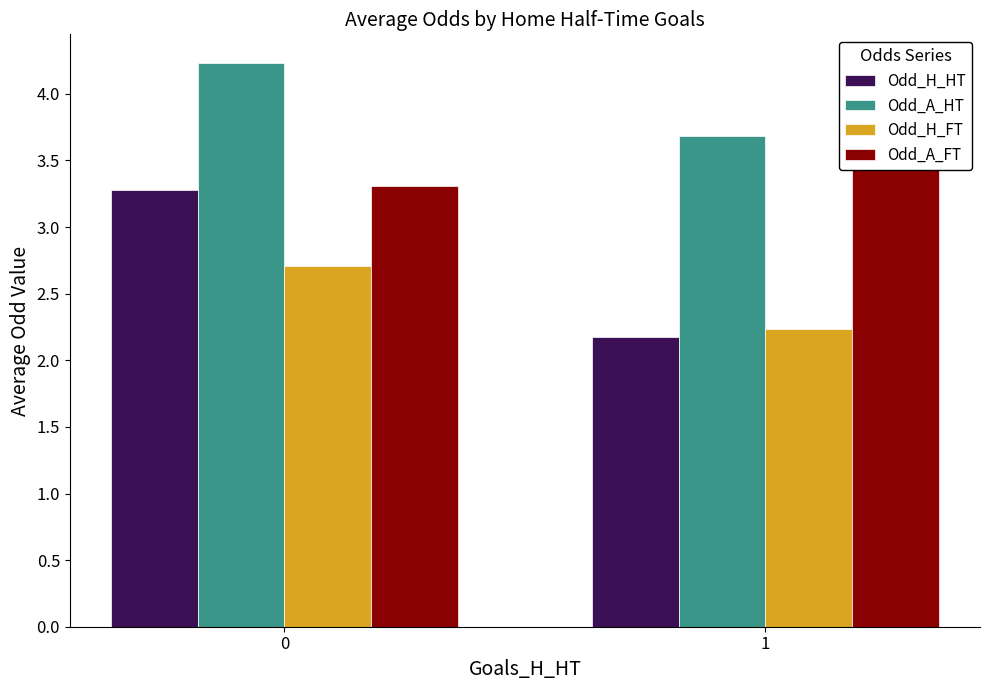

What value does the Odd_A_HT series have at 1?

3.7